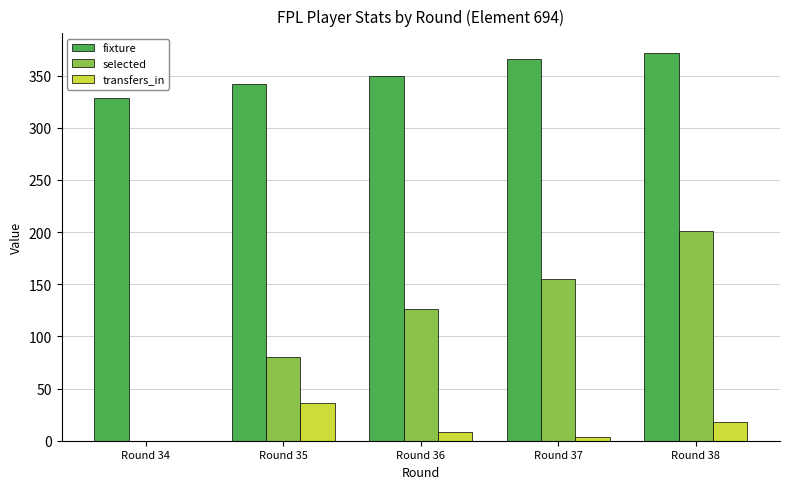

The fixture series shows 329 at Round 34. True or false?

True